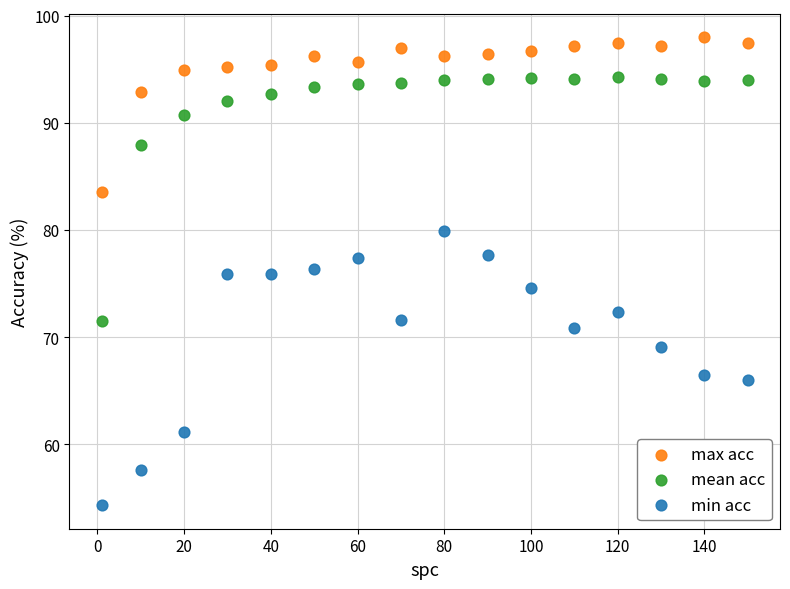

What are all the series names shown in the legend?

max acc, mean acc, min acc